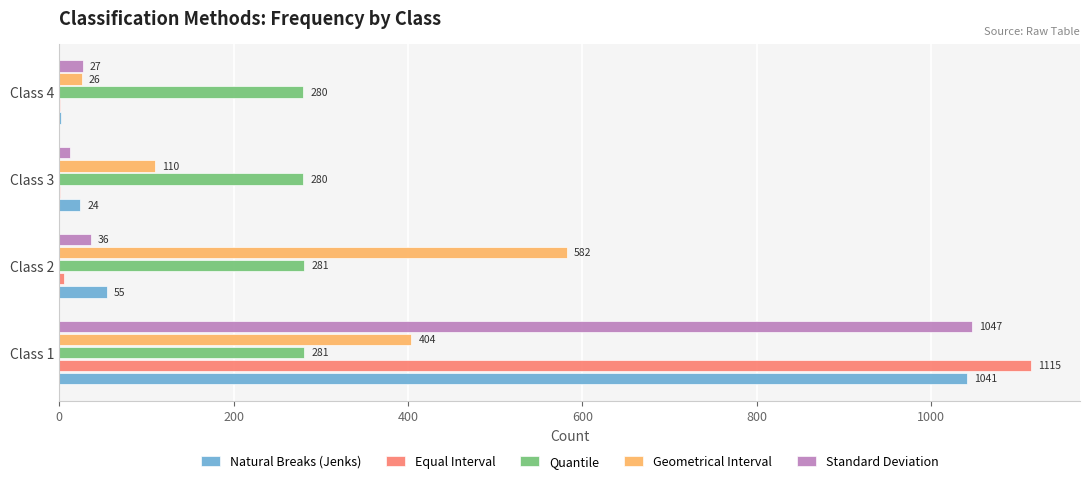

Which series changed the most between Class 1 and Class 2?

Equal Interval